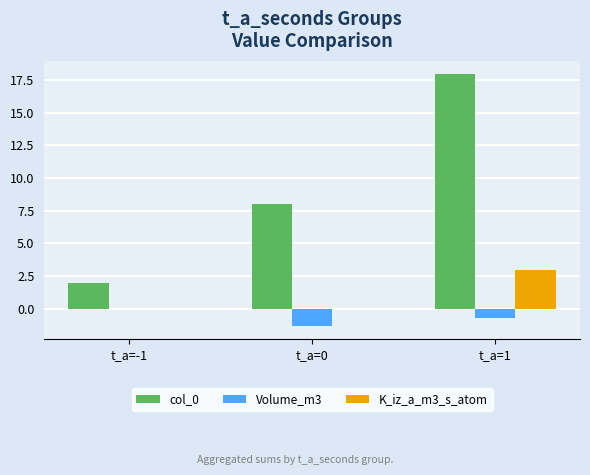

Which series has the largest total across all categories?

col_0